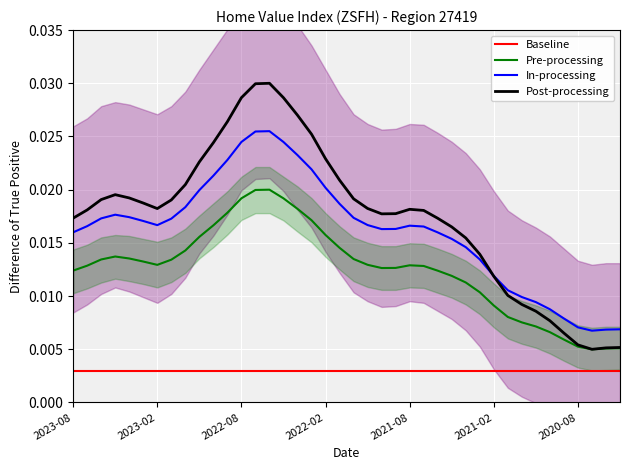

How many interior local valleys does the Post-processing series have?

3